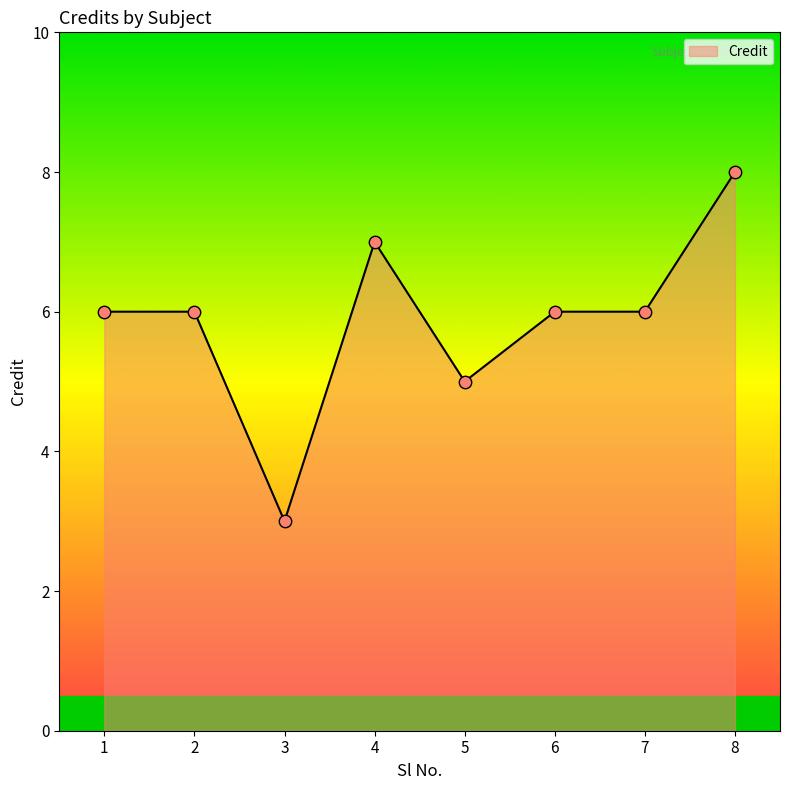

What is the change in value from 5 to 7?

+1